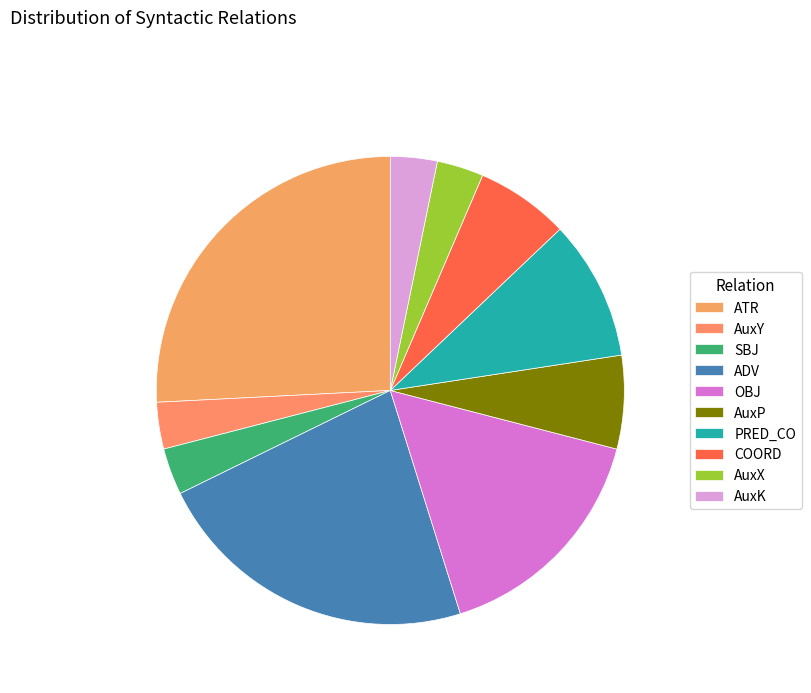

Which category has the smallest portion of the pie?

AuxY